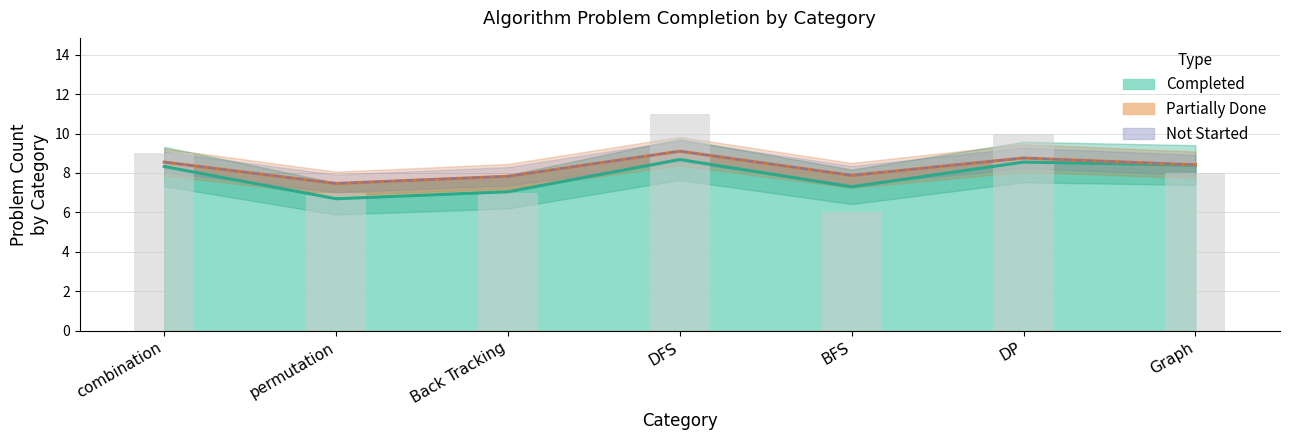

The Total (line) series shows 10.5 at BFS. True or false?

False